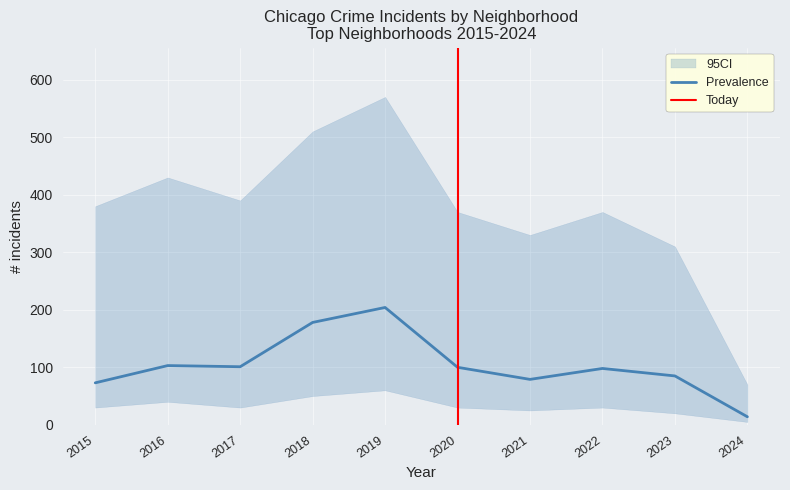

Where is the first local maximum for Englewood?

2016